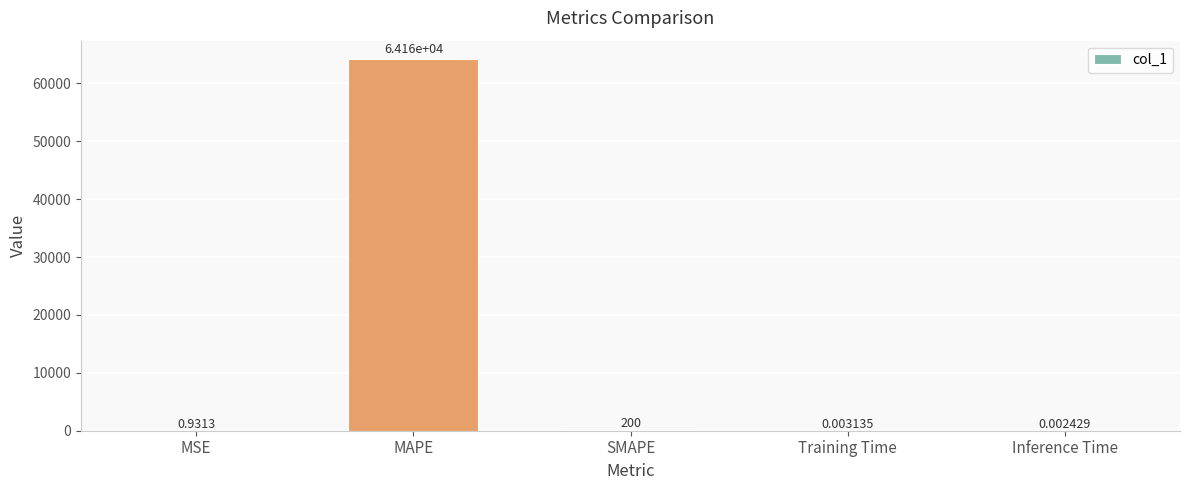

Where is the data nearest to the value 32079?

SMAPE